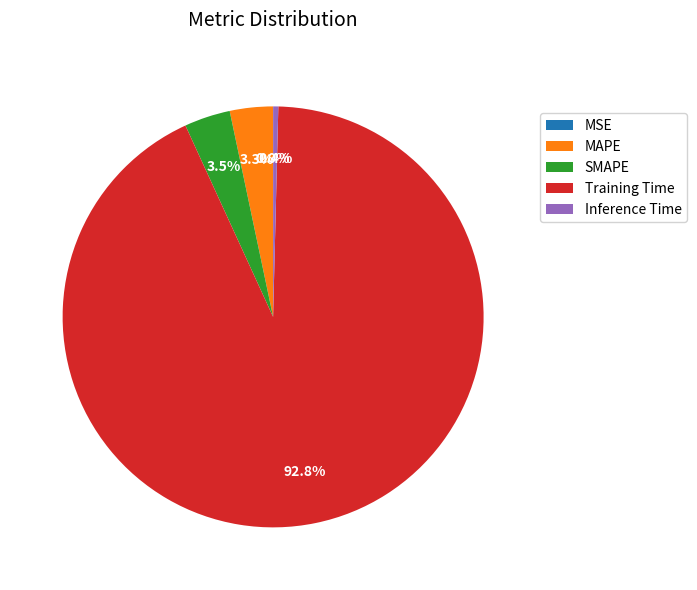

What percentage is NOT represented by SMAPE?

96.5%